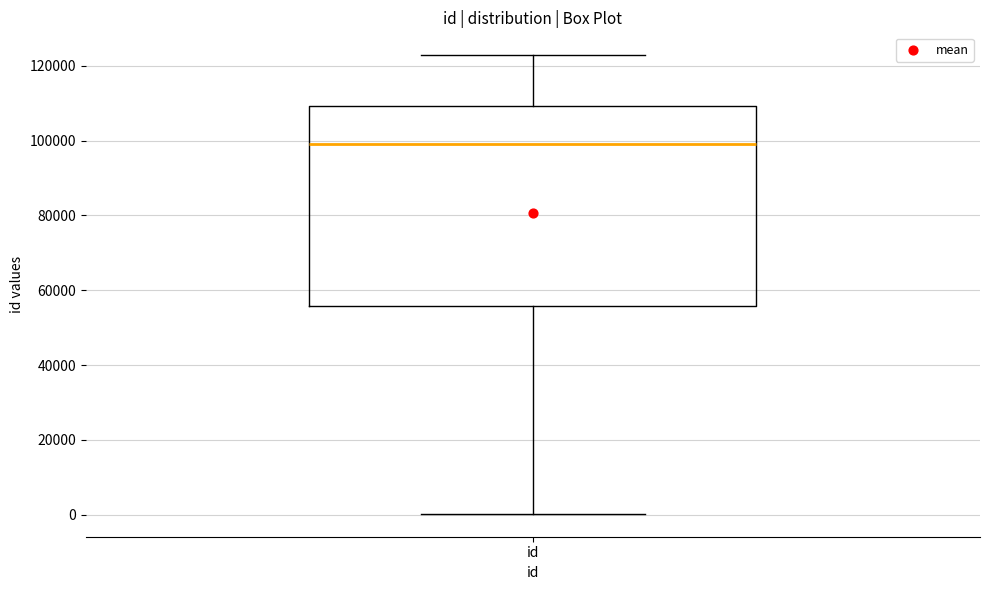

Read this box plot against the y-axis: the position of the median line, the range covered by the box, and the ends of both whiskers. The values are not printed on the chart, so give them approximately, as read against the axis.

median 98000, box 56000 to 110000, whiskers 0 to 122000